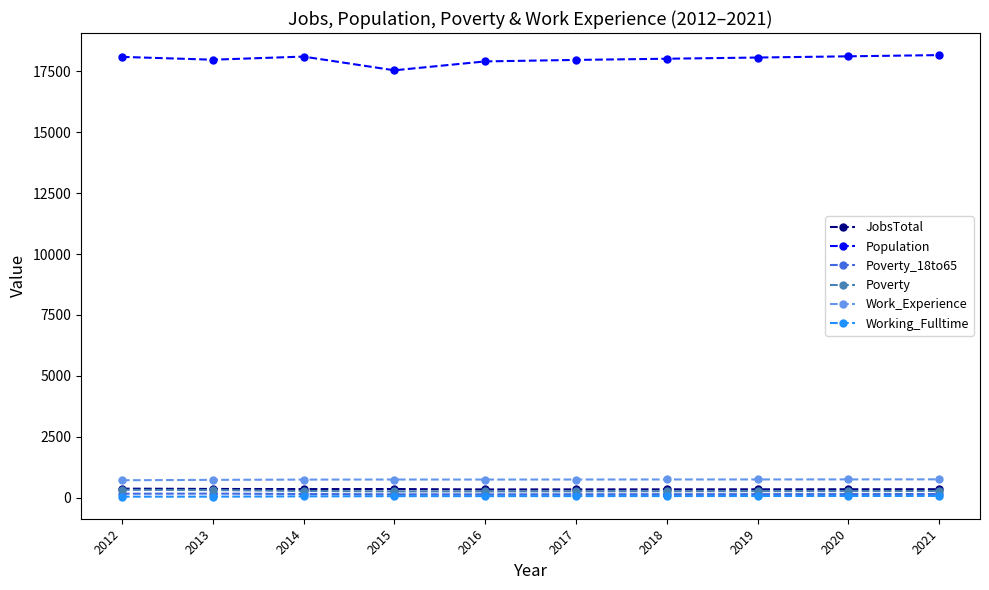

How many lines are shown in the chart?

6